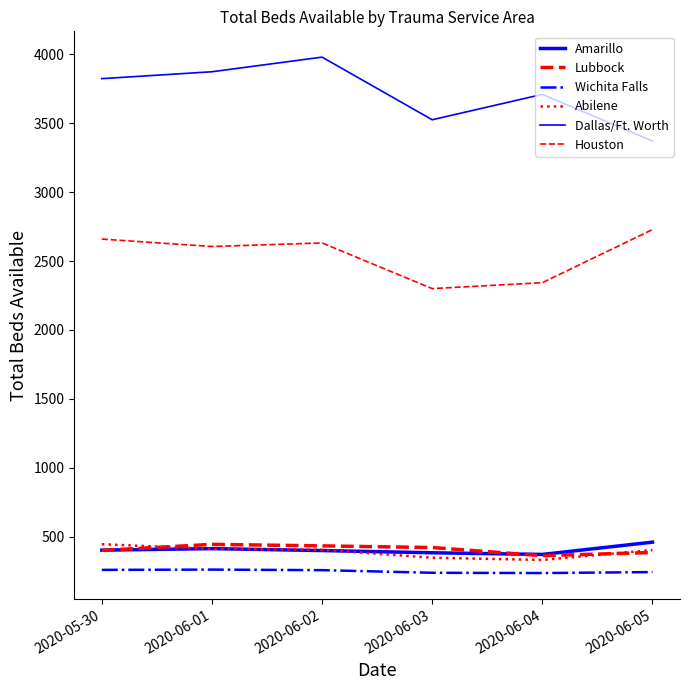

What is the label of the 4th point from the right?

2020-06-02